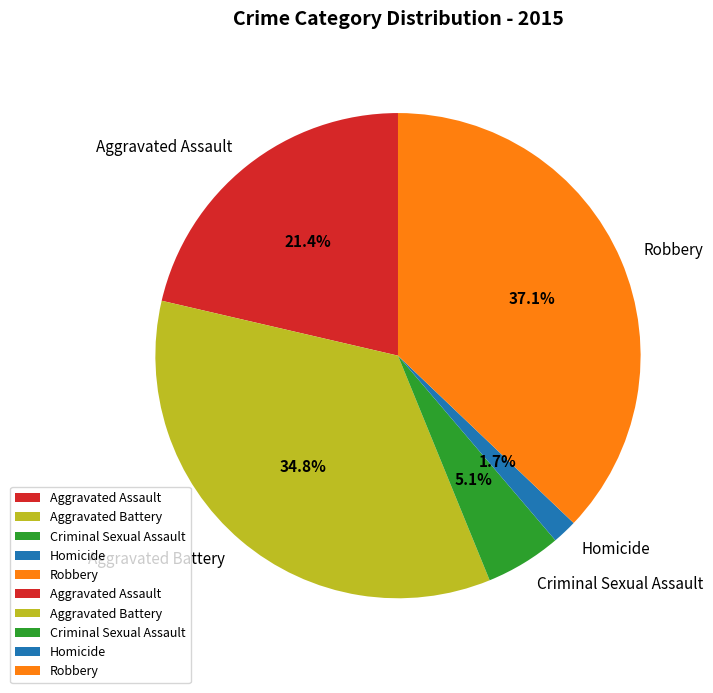

To the nearest percent, what percentage of the pie is Aggravated Assault?

21%